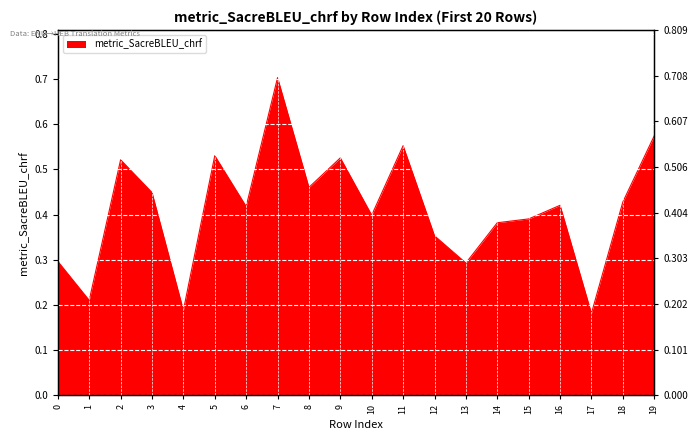

At which category does the data reach its first local peak?

2